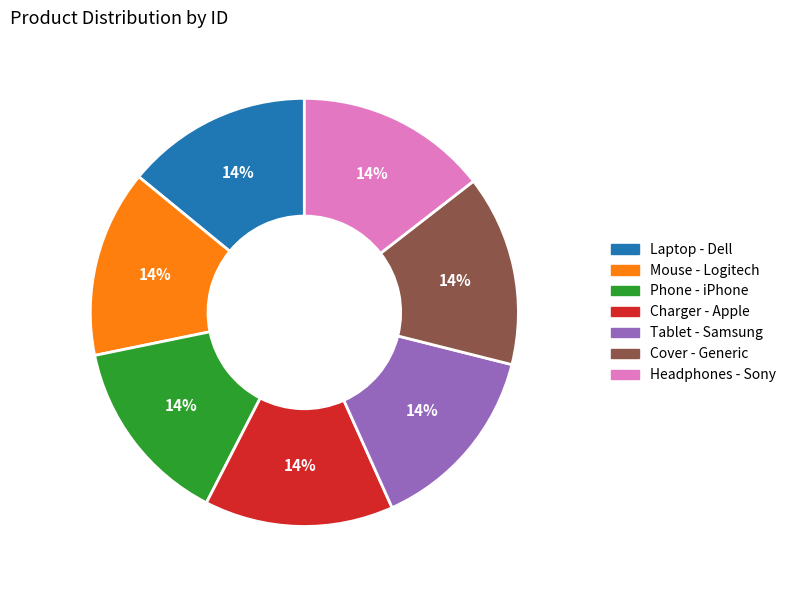

Count the number of slices in the pie.

7